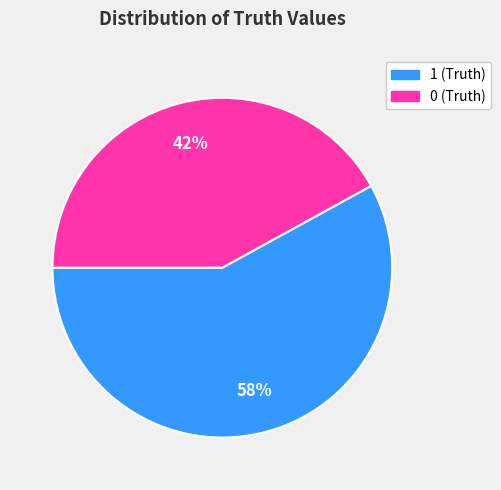

To the nearest percent, what is the combined percentage of 1 and 0?

100%